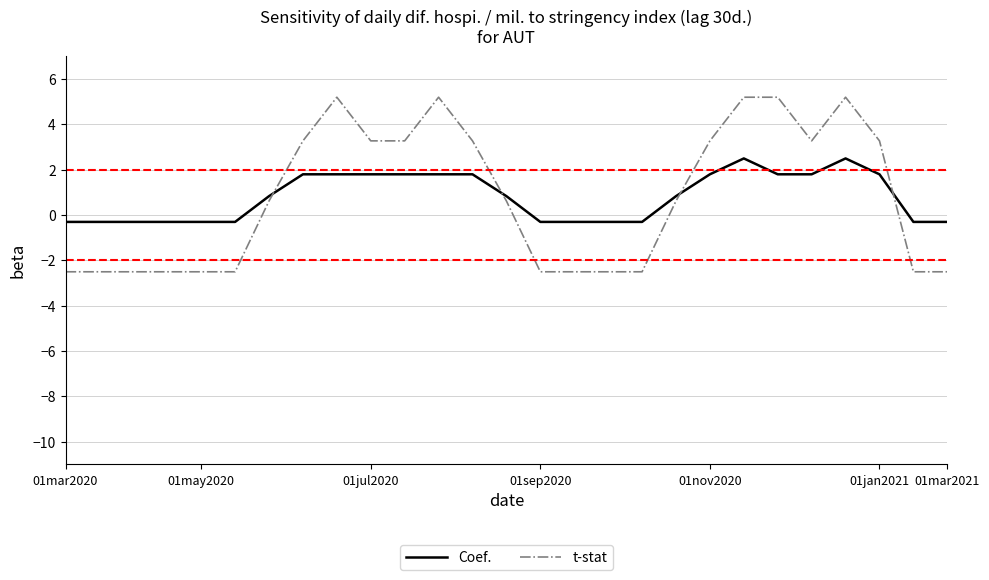

What is the maximum value for t-stat?

5.2